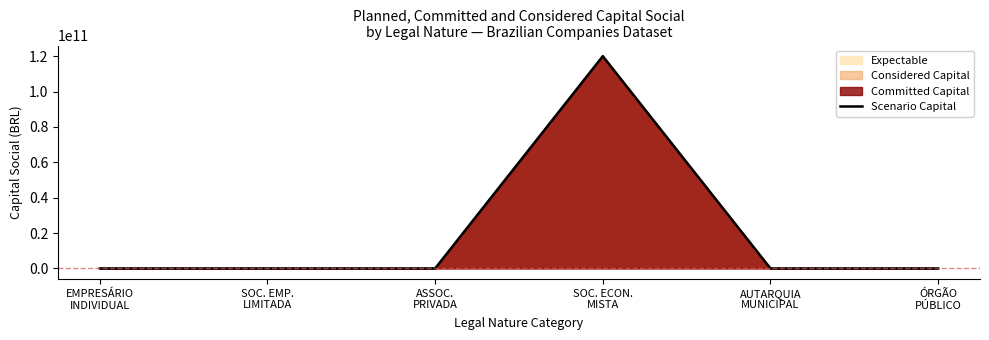

Which label corresponds to the smallest value in the chart?

ASSOC.
PRIVADA